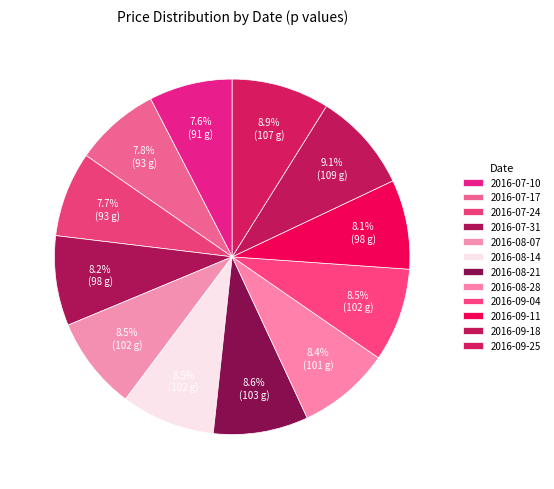

What is the ratio of the value at 2016-07-31 to the value at 2016-09-11?

1.0